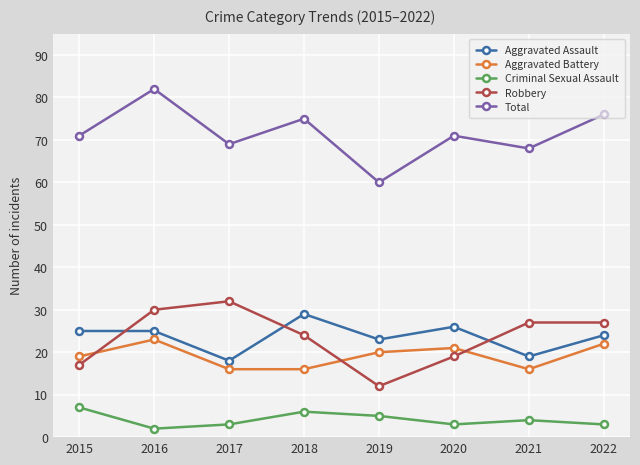

At which category is the sum across all series the highest?

2016